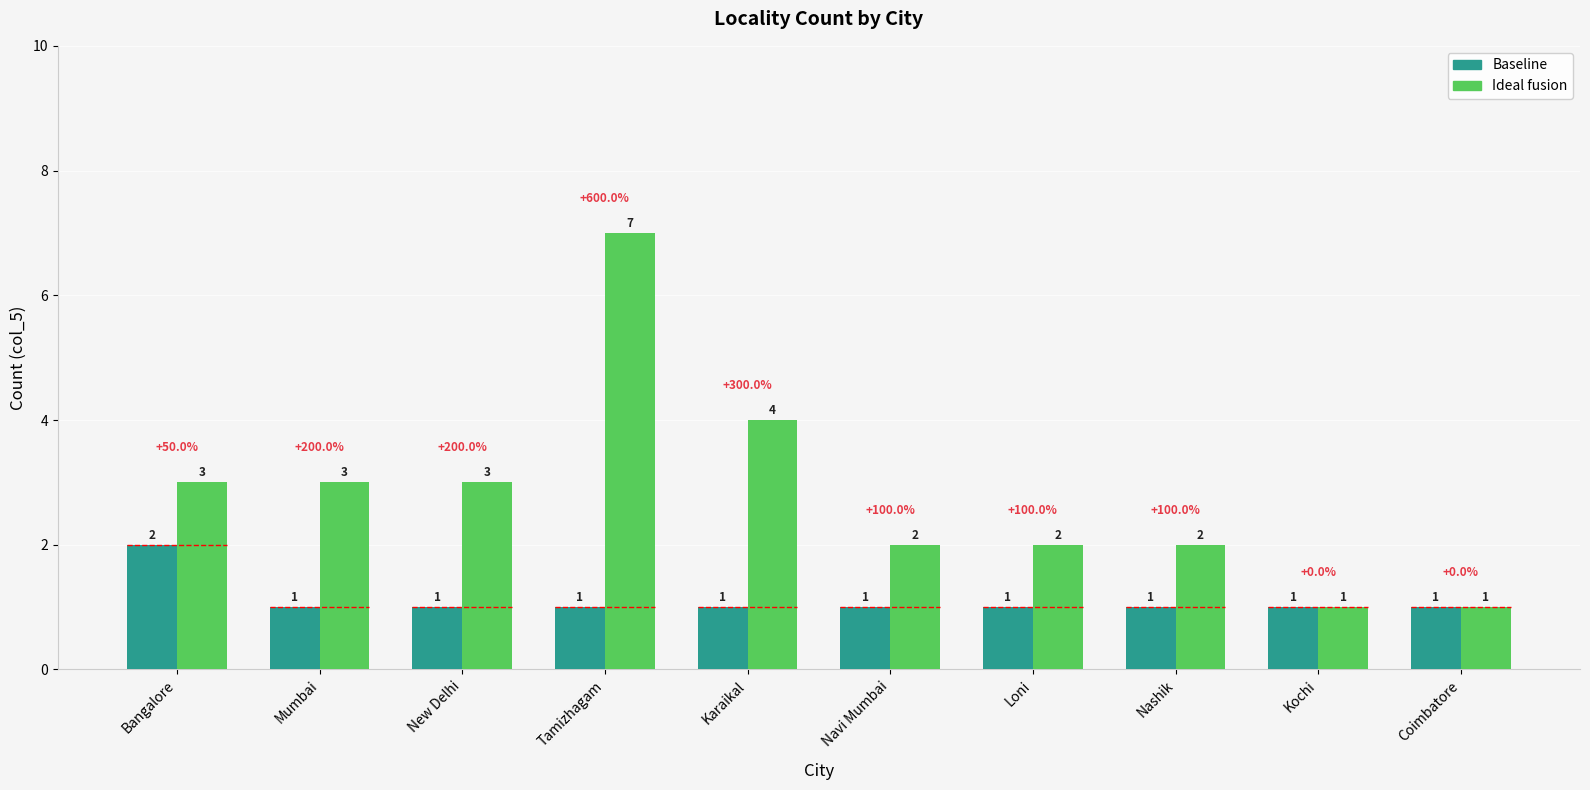

Are the bars grouped side by side (vs. stacked)?

Yes